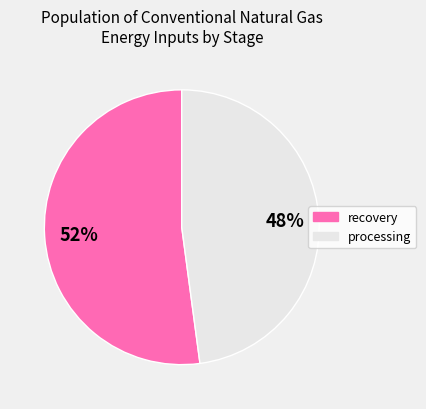

To the nearest percent, what is the difference between the largest and smallest slice percentages?

4%